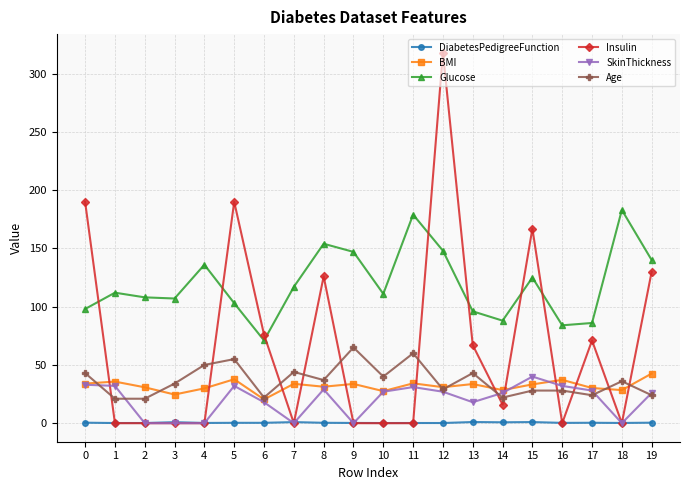

True or false: DiabetesPedigreeFunction and BMI cross at least once.

False